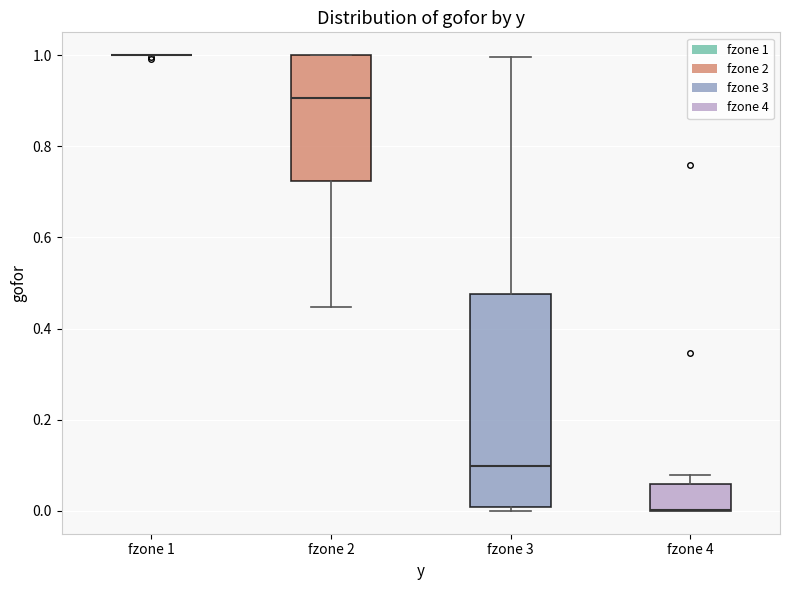

Reading left to right, read every box against the y-axis: the position of its median line, the range the box covers, and the ends of its whiskers. The values are not printed on the chart, so give them approximately, as read against the axis.

fzone 1: box collapsed to a line at 1.00, whiskers 1.00 to 1.00
fzone 2: median 0.90, box 0.72 to 1.00, whiskers 0.44 to 1.00
fzone 3: median 0.10, box 0.00 to 0.48, whiskers 0.00 (just below the box's lower edge) to 1.00
fzone 4: median 0.00 (drawn on the box's lower edge), box 0.00 to 0.06, whiskers 0.00 to 0.08